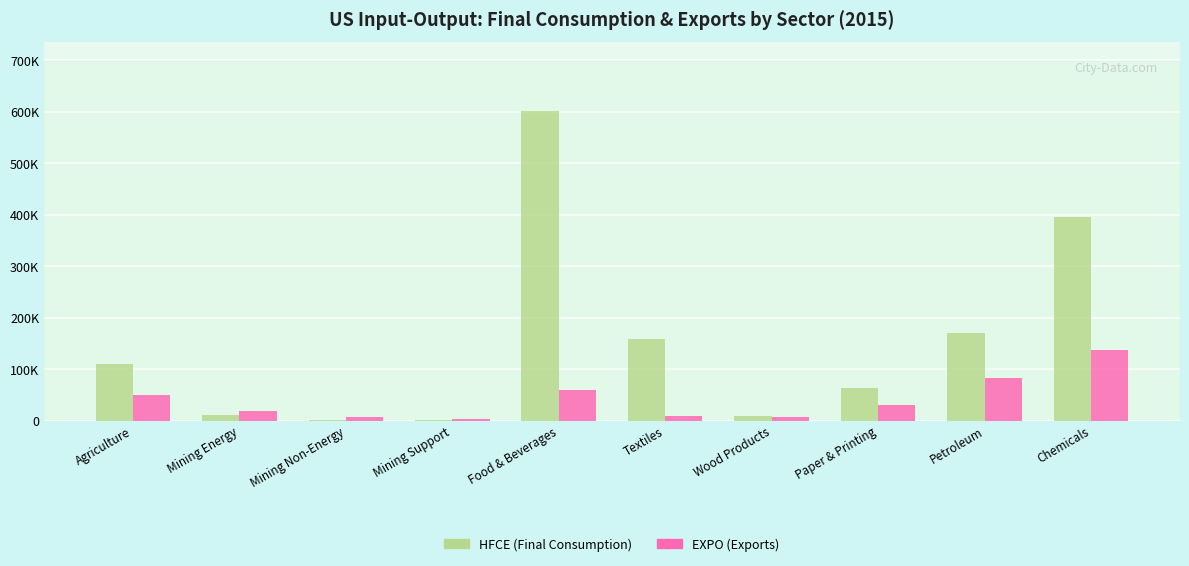

Reading right to left, transcribe all the data shown in this chart.

HFCE (Final Consumption): Chemicals=395215.5	Petroleum=170851.7	Paper & Printing=64058.7	Wood Products=7780.5	Textiles=158748.2	Food & Beverages=601442.9	Mining Support=180.1	Mining Non-Energy=1205.7	Mining Energy=9940.1	Agriculture=109689.9
EXPO (Exports): Chemicals=136712.4	Petroleum=83383.3	Paper & Printing=30004.1	Wood Products=6289.2	Textiles=8336.8	Food & Beverages=60181.5	Mining Support=2983.2	Mining Non-Energy=6342.5	Mining Energy=18940.2	Agriculture=49518.6